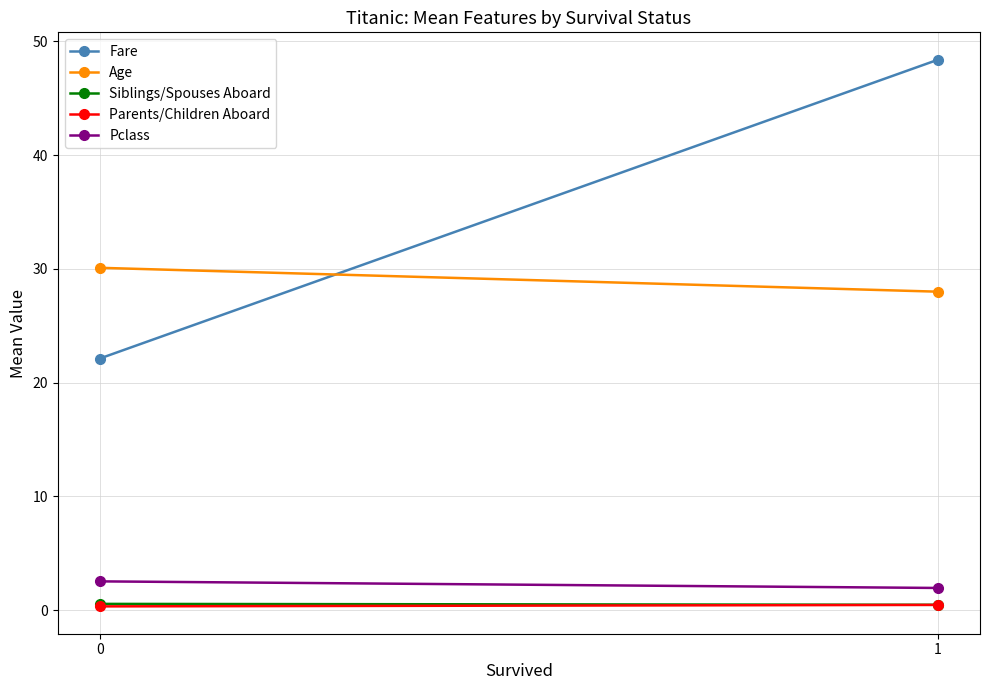

The Siblings/Spouses Aboard series shows 0.8 at 1. True or false?

False